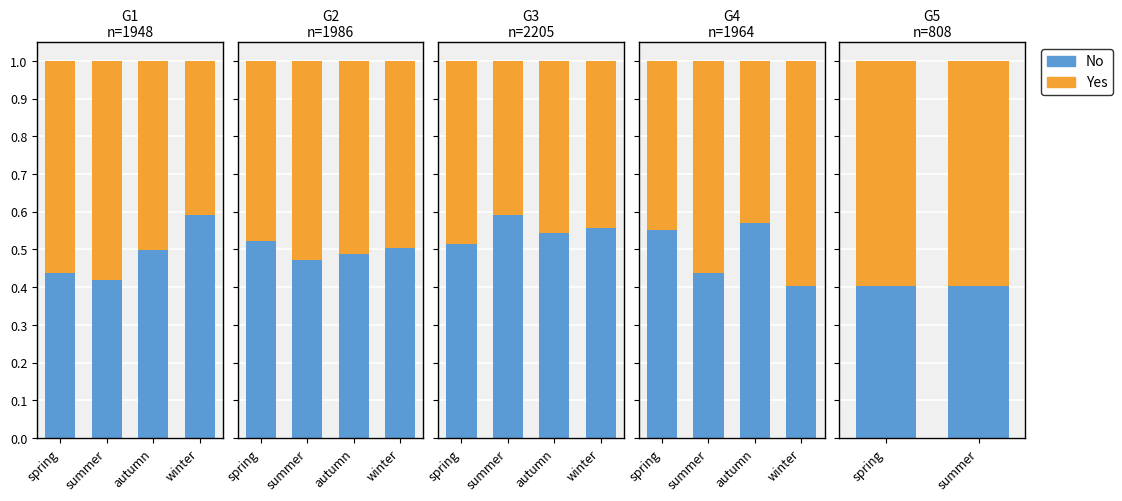

What are all the series names shown in the legend?

No, Yes